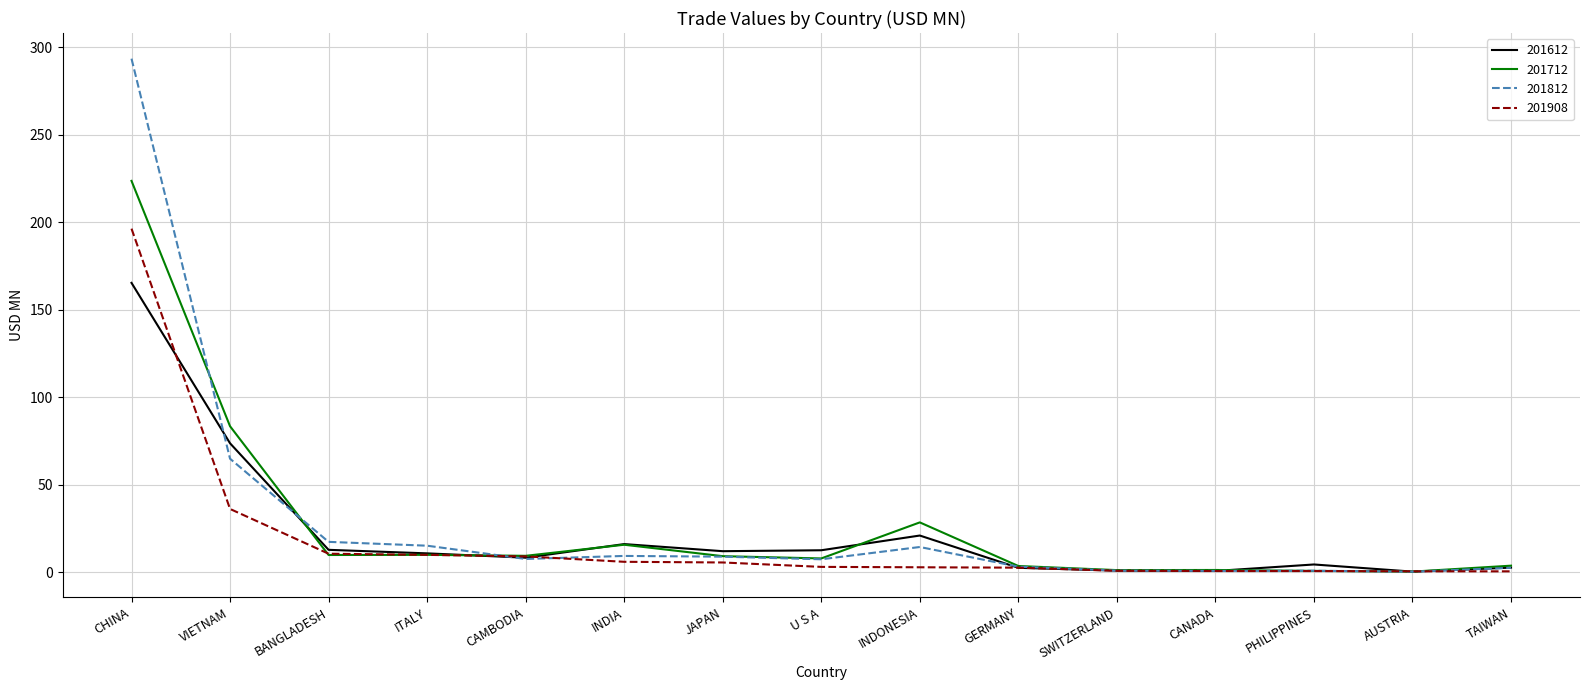

Which category has the highest value across all series?

CHINA